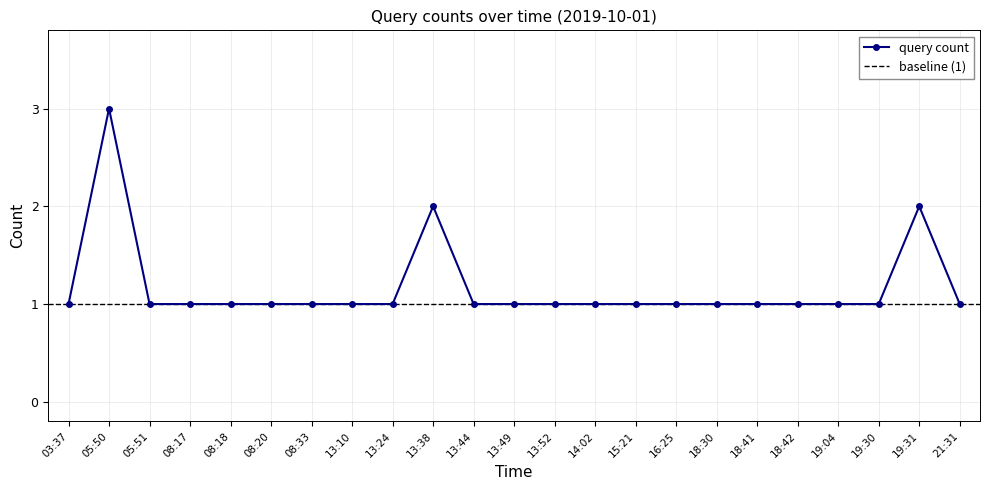

What is the label of the 7th point from the right?

18:30